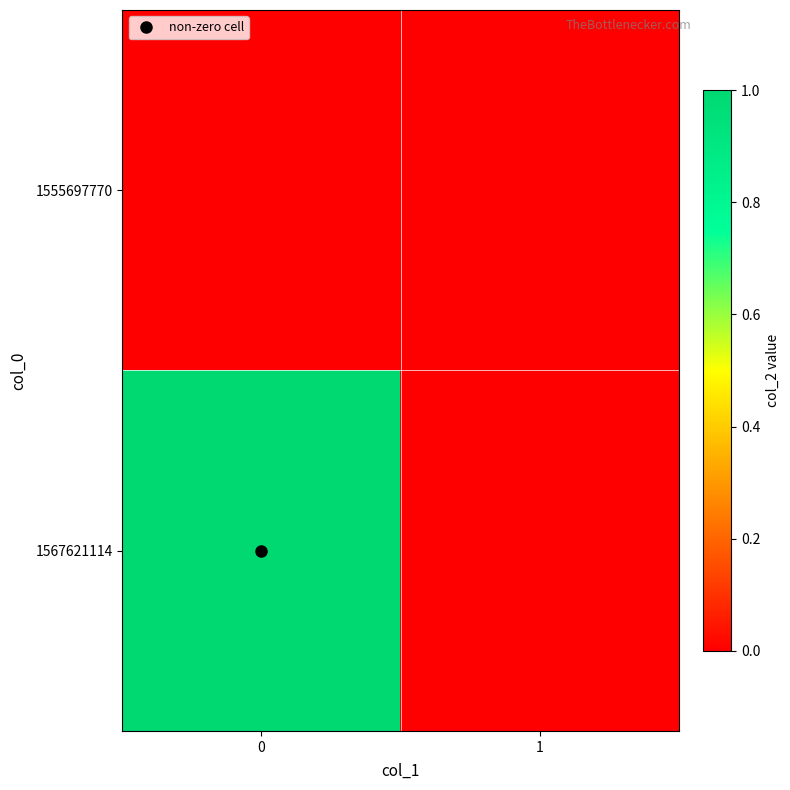

How many data points does each series have?

2